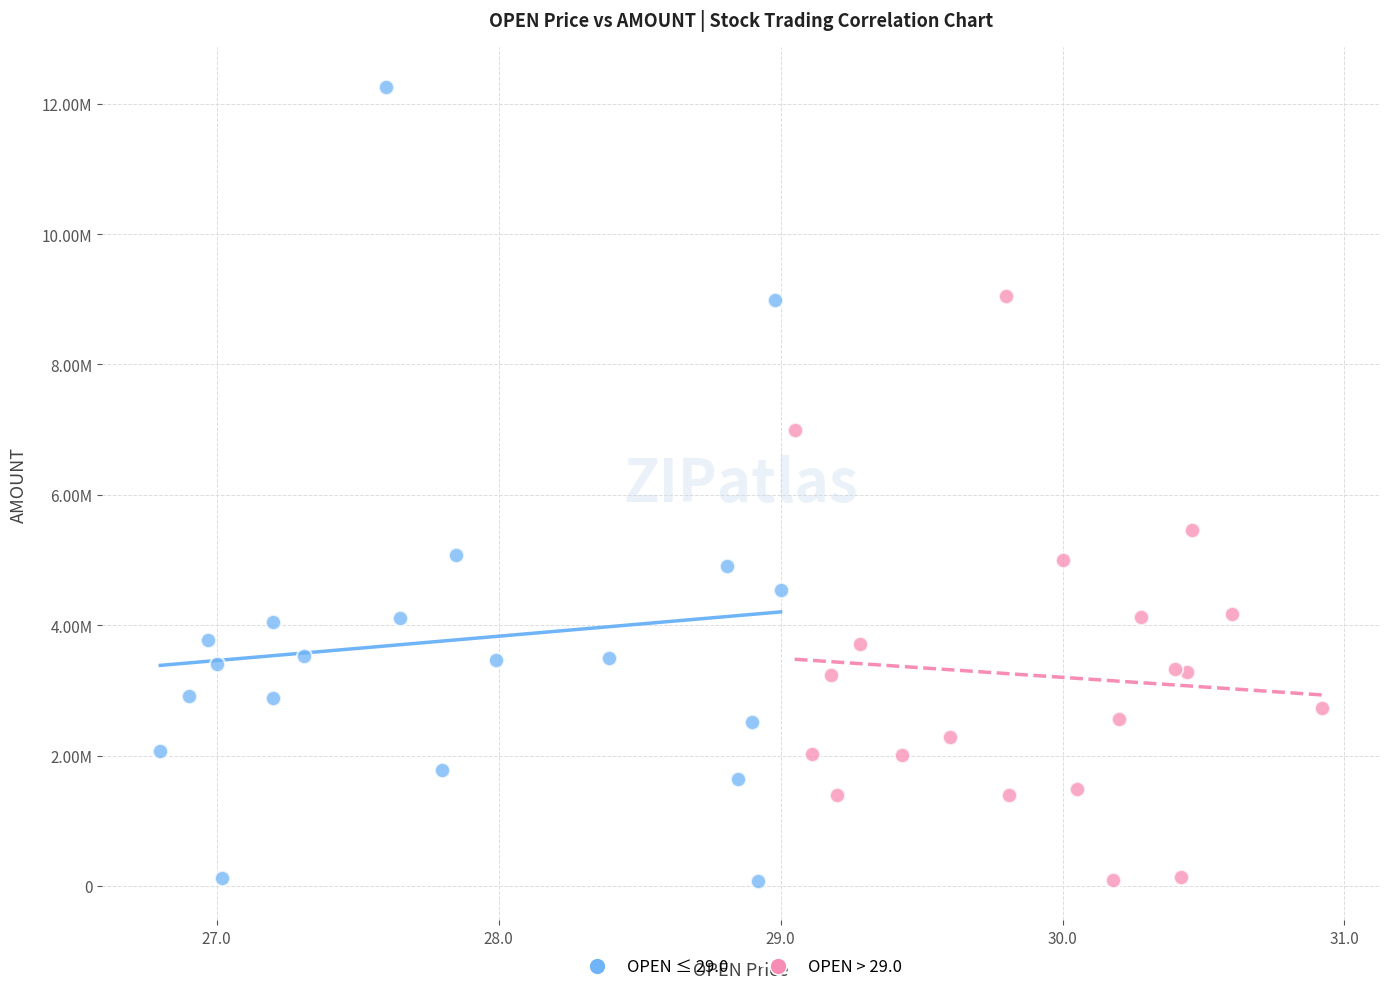

What are all the series names shown in the legend?

OPEN ≤ 29.0, OPEN > 29.0